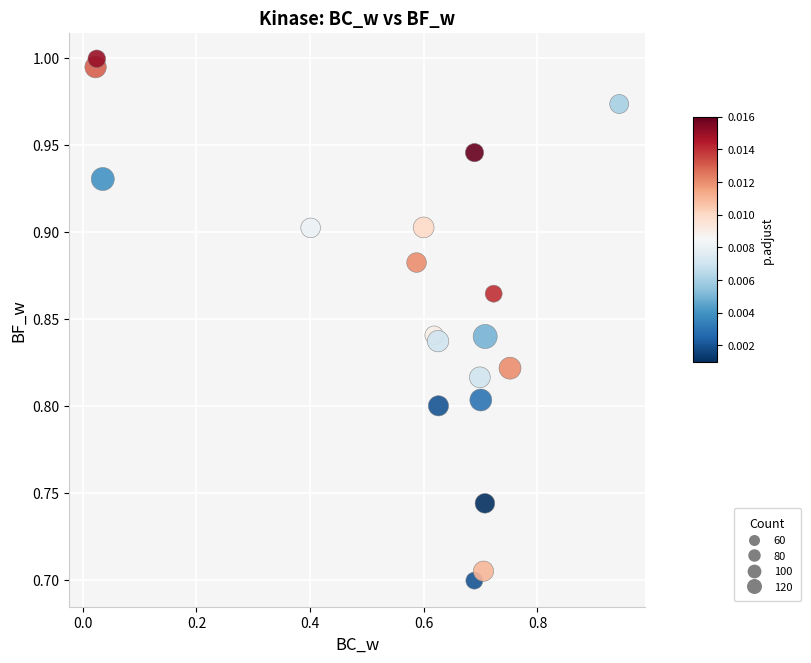

What is the range of Y values (max minus min)?

0.3